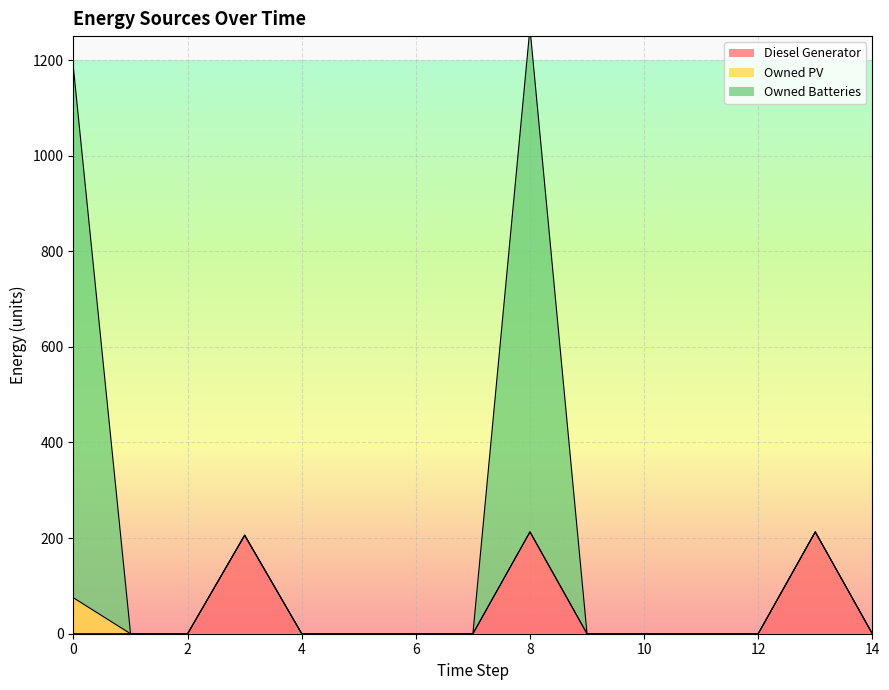

The Diesel Generator series shows 0 at 4. True or false?

True